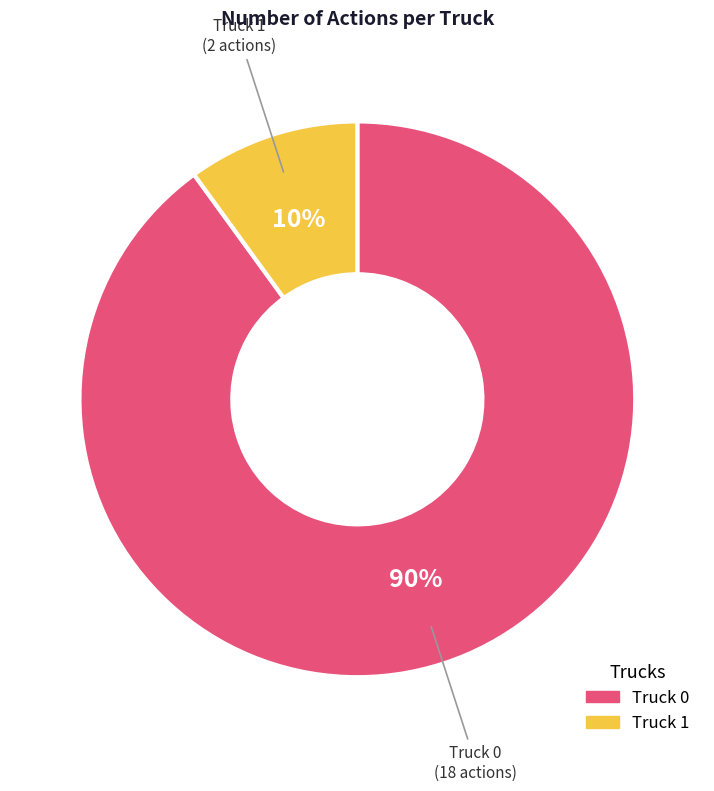

To the nearest percent, what is the average slice percentage?

50%